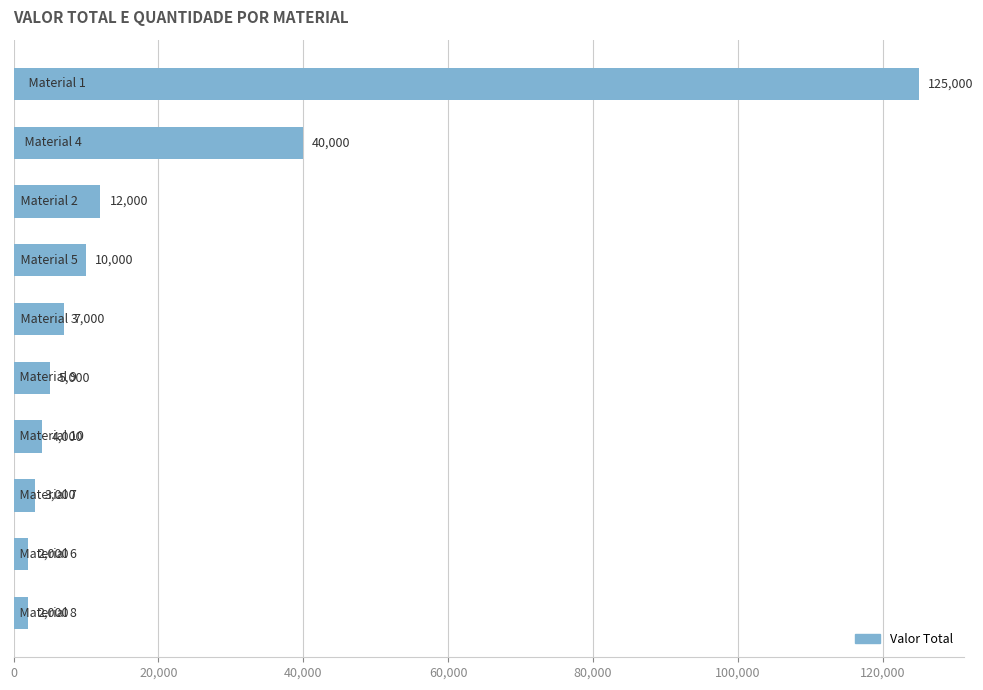

What is the difference between the maximum and minimum values?

123000